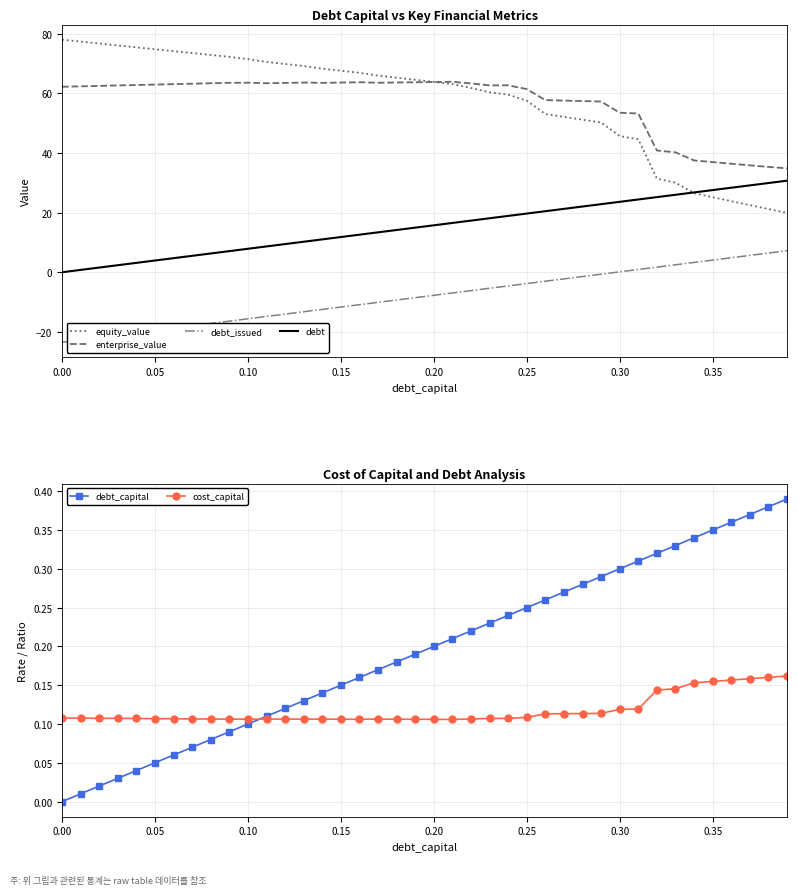

Does the chart have visible grid lines?

Yes